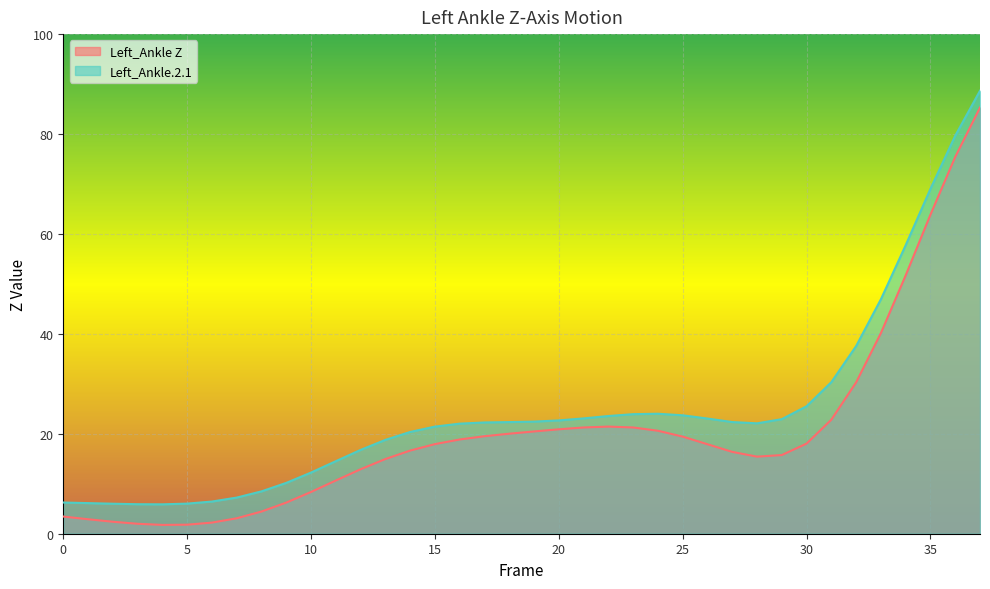

Which series has the widest spread of values?

Left_Ankle Z